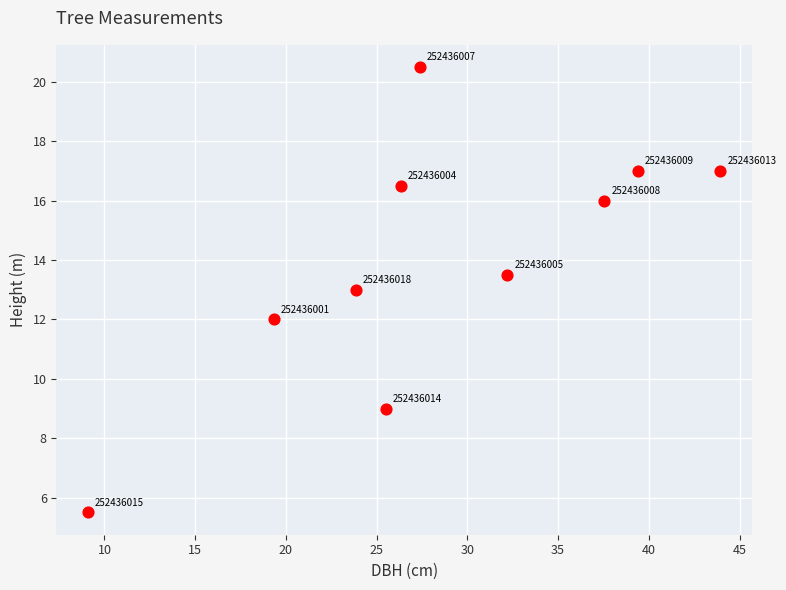

What is the average Y value?

14.0